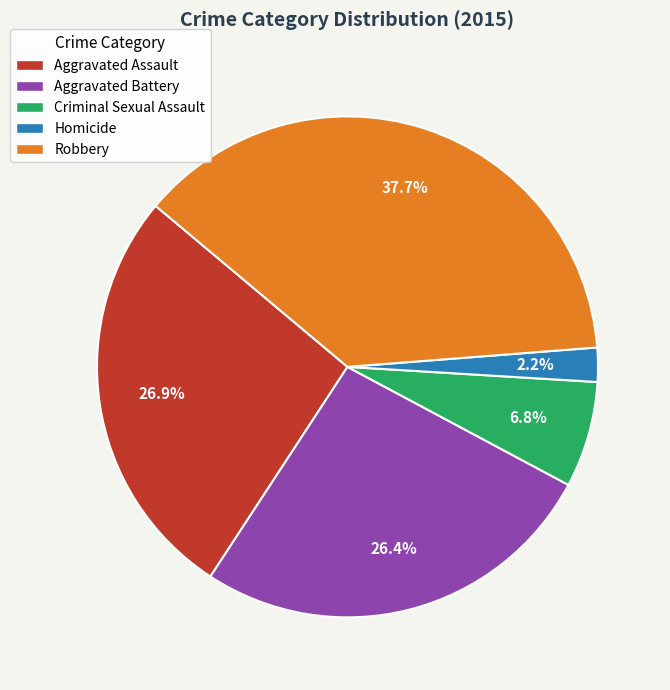

To the nearest percent, what is the difference between the largest and smallest slice percentages?

35%